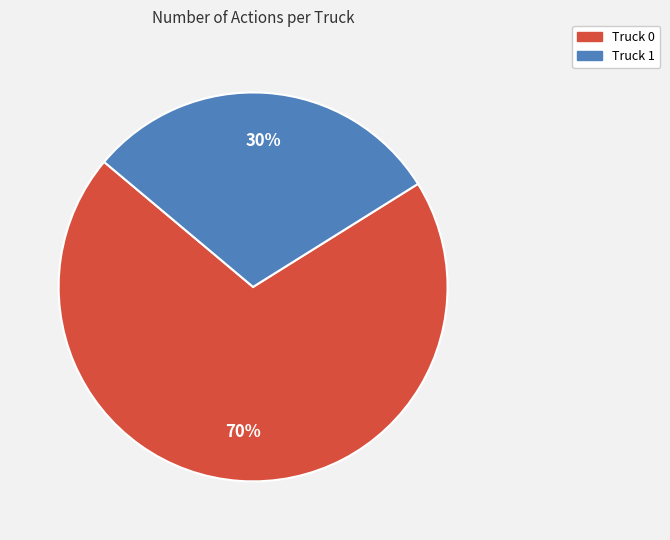

How many segments does this pie chart have?

2